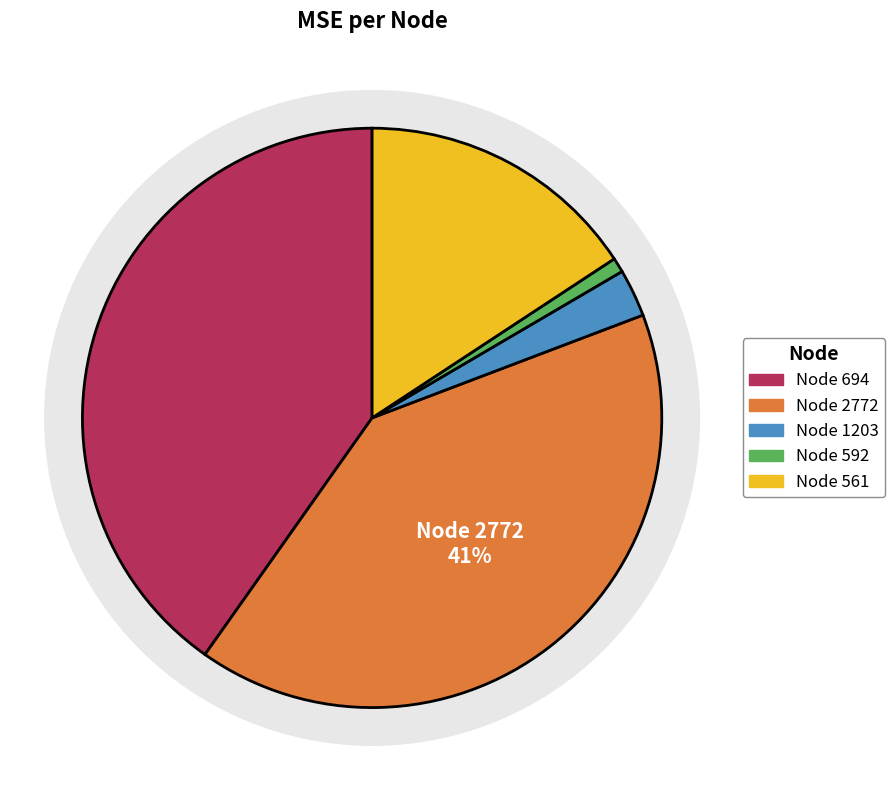

To the nearest percent, what is the average slice percentage?

20%